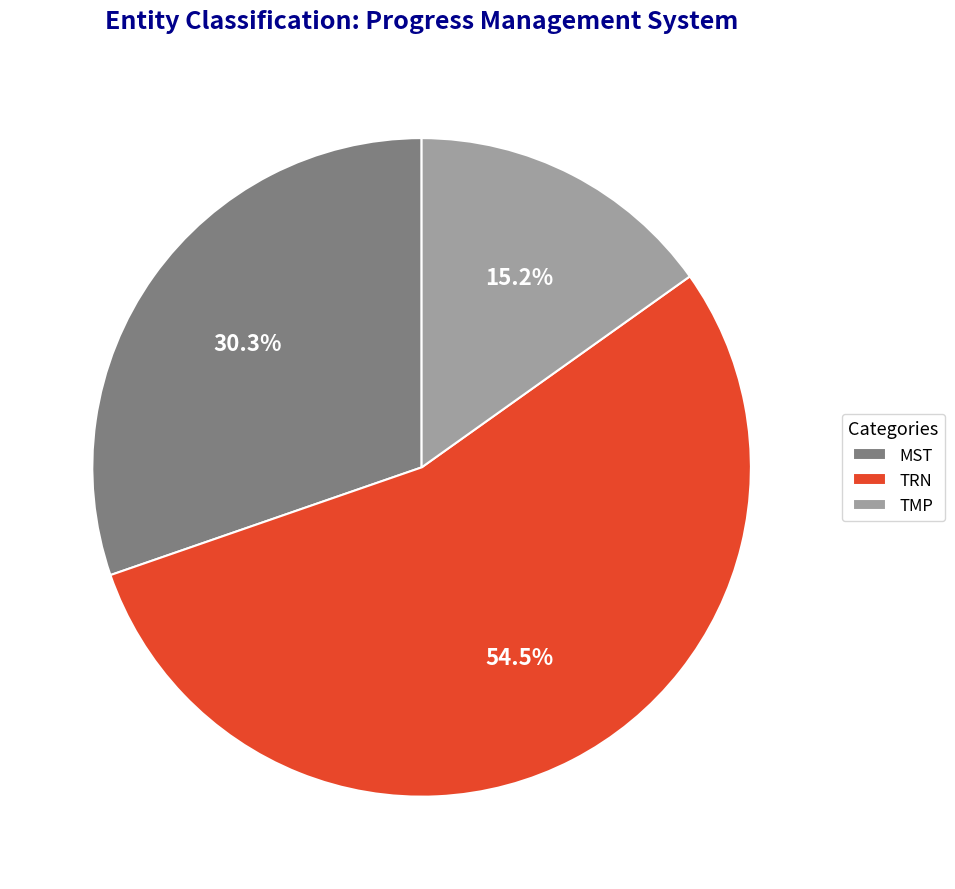

Is the sum of MST and TRN greater than half?

Yes